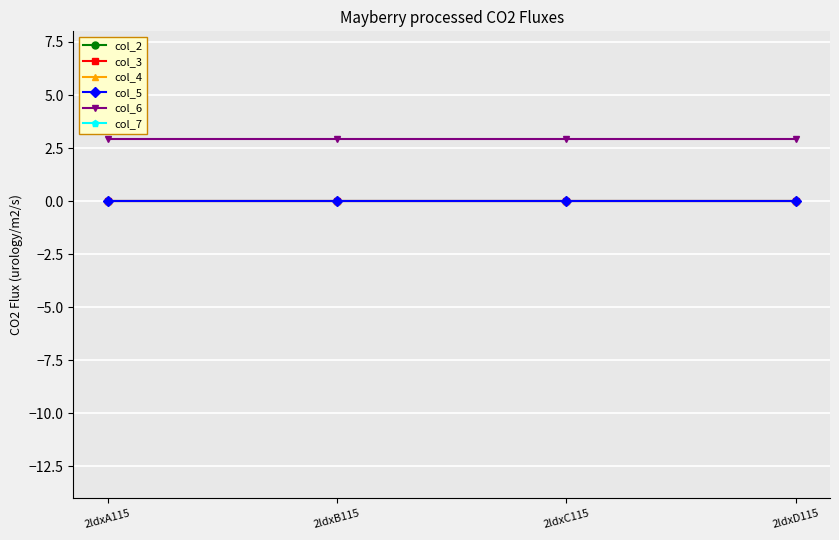

Reading left to right, transcribe all the data shown in this chart.

col_2: 2ldxA115=0.0	2ldxB115=0.0	2ldxC115=0.0	2ldxD115=0.0
col_3: 2ldxA115=0.0	2ldxB115=0.0	2ldxC115=0.0	2ldxD115=0.0
col_4: 2ldxA115=0.0	2ldxB115=0.0	2ldxC115=0.0	2ldxD115=0.0
col_5: 2ldxA115=0.0	2ldxB115=0.0	2ldxC115=0.0	2ldxD115=0.0
col_6: 2ldxA115=2.9	2ldxB115=2.9	2ldxC115=2.9	2ldxD115=2.9
col_7: 2ldxA115=26.6	2ldxB115=26.6	2ldxC115=26.6	2ldxD115=26.6